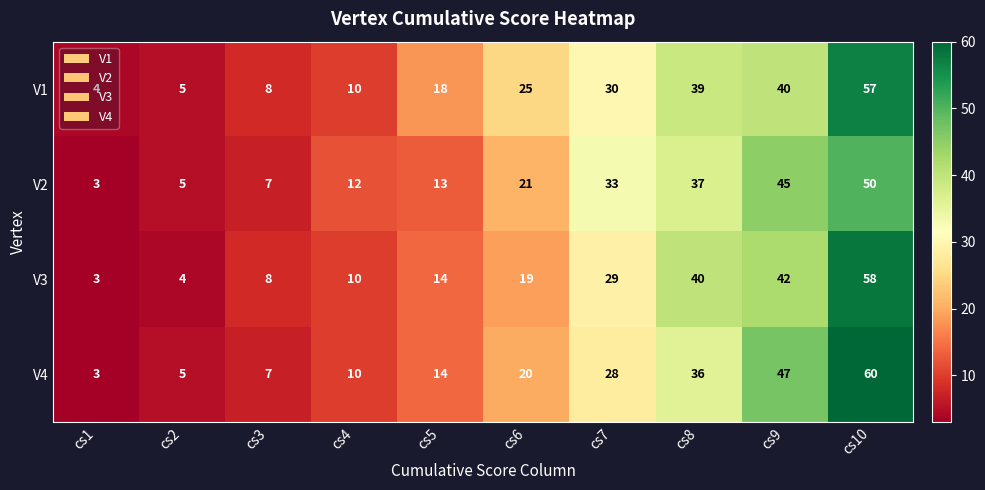

The V1 series shows 39 at cs8. True or false?

True